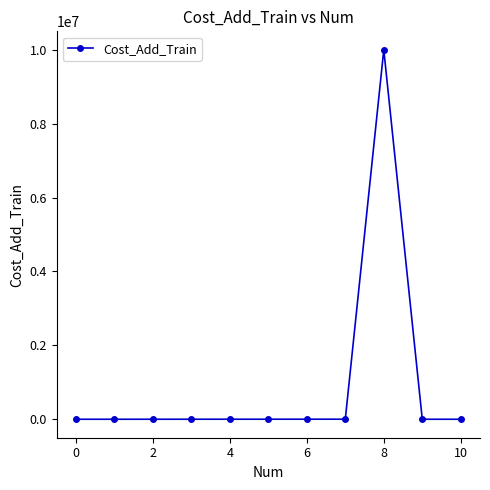

What is the difference between the maximum and minimum values?

9999999